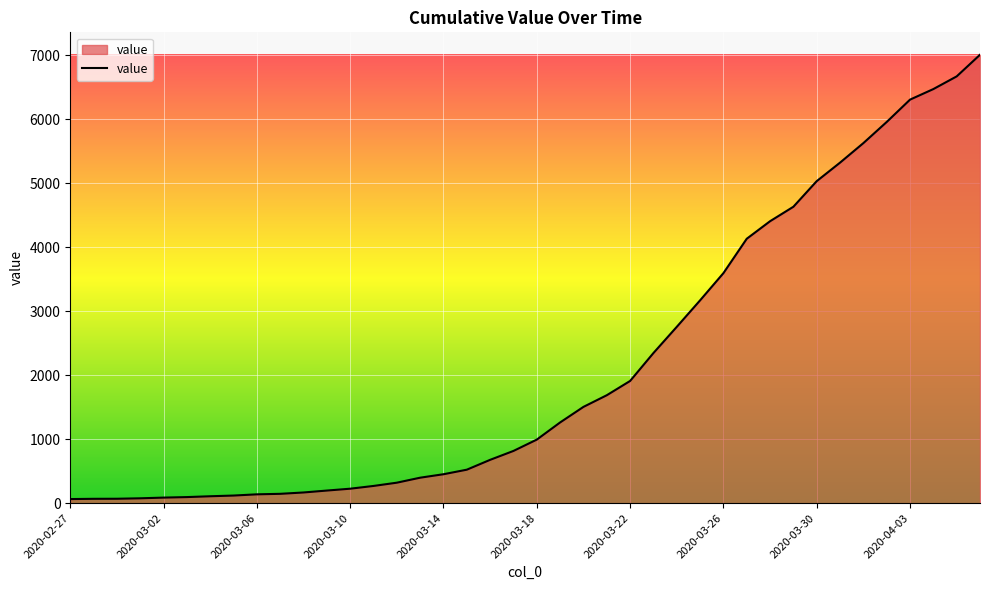

What is the maximum value shown in the chart?

7004